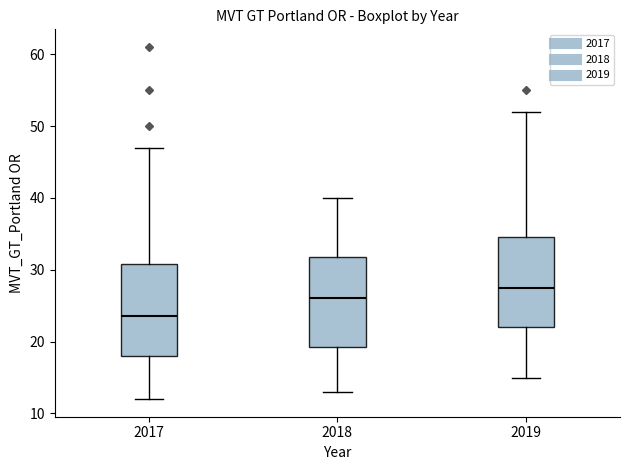

Where does the upper whisker of the box at x = 2018 end on the y-axis? The values are not printed on the chart, so give them approximately, as read against the axis.

40